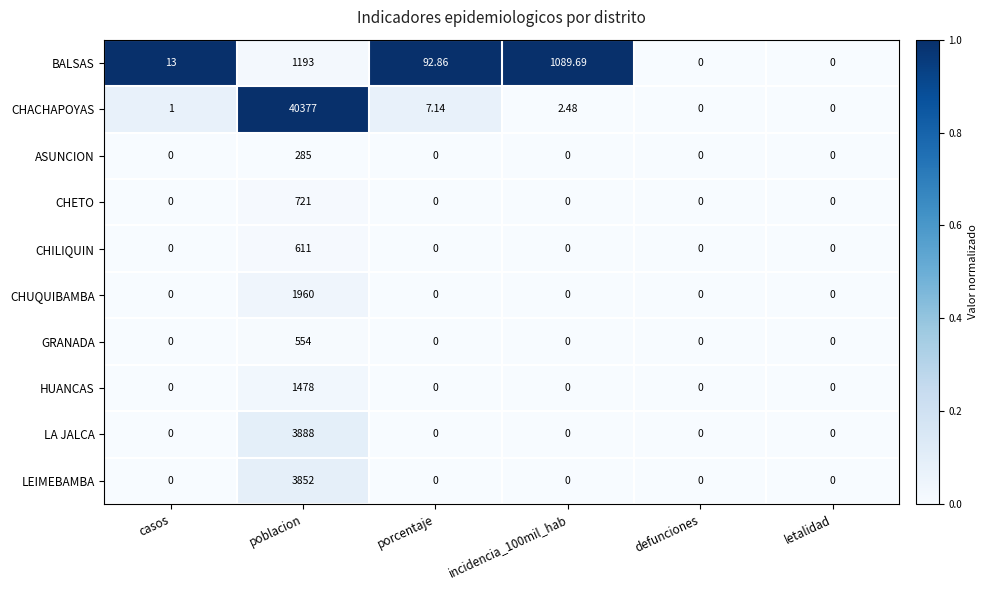

Which series has the widest spread of values?

CHACHAPOYAS